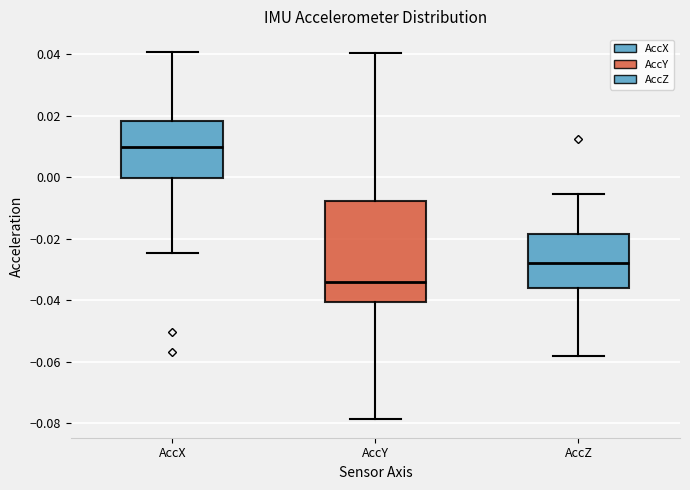

Comparing the boxes themselves (not the whiskers), which one is the tallest?

AccY